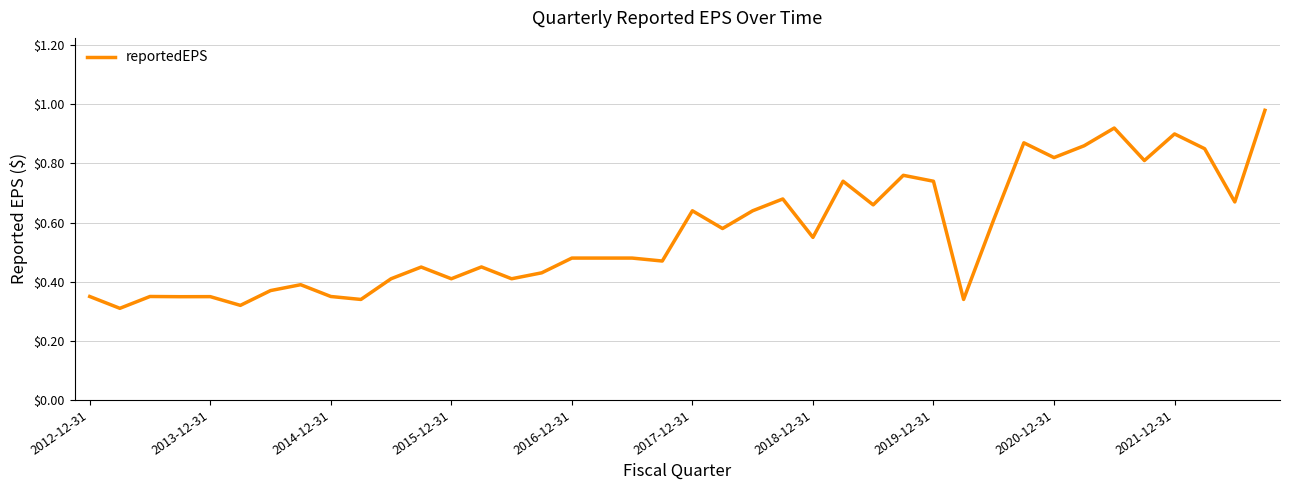

What is the maximum value shown in the chart?

1.0